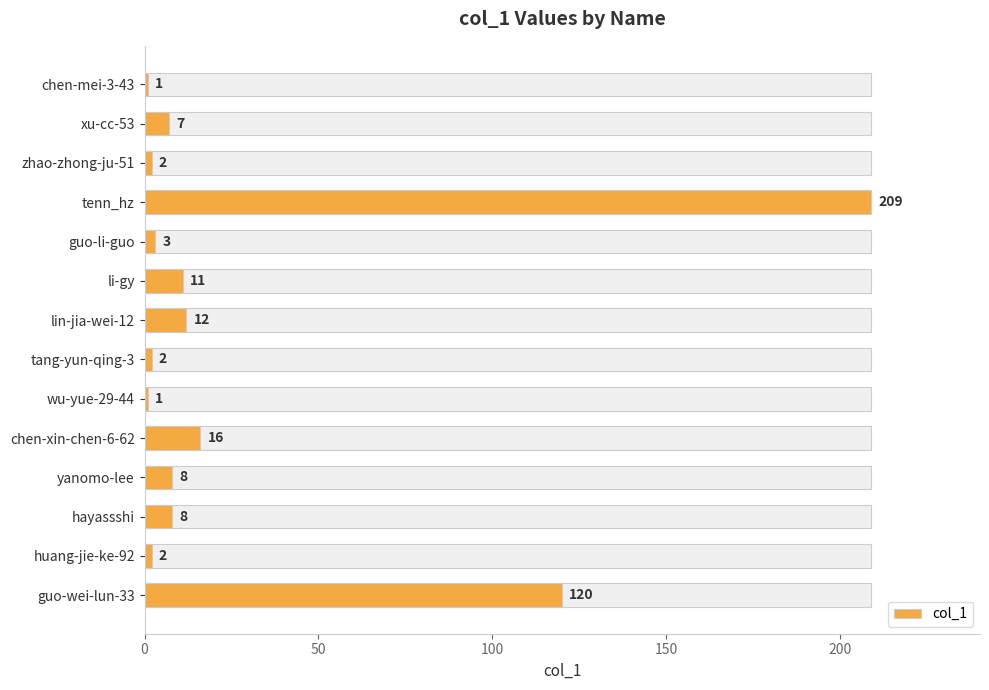

What is the value of the 8th bar from the left?

2